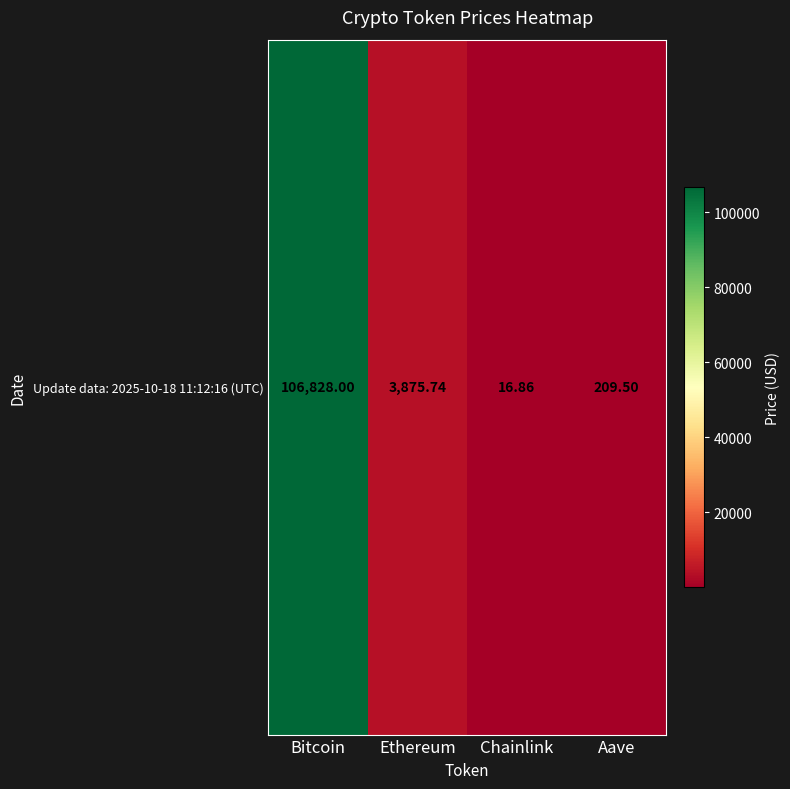

What is the minimum value shown in the chart?

16.9